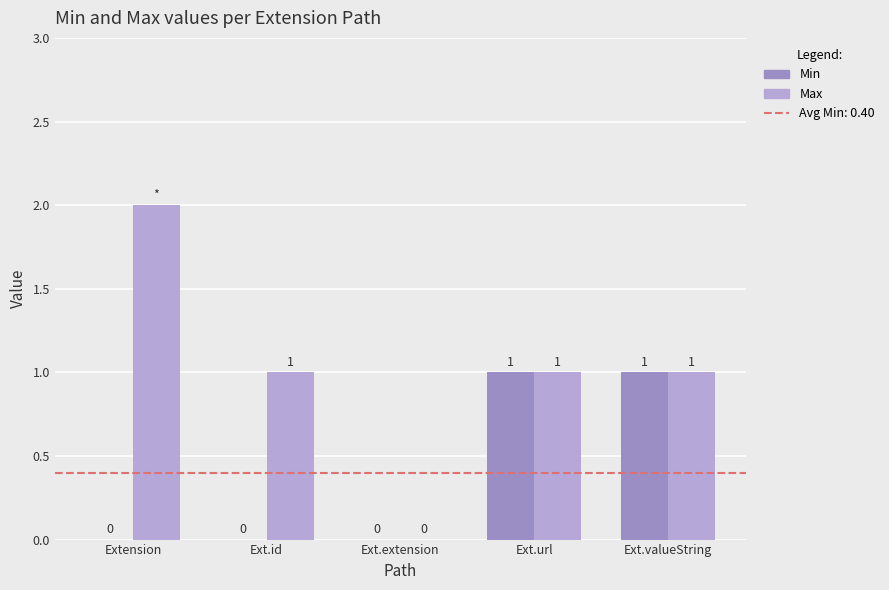

Is the value of Max at Ext.url greater than the value of Min at Ext.extension?

Yes